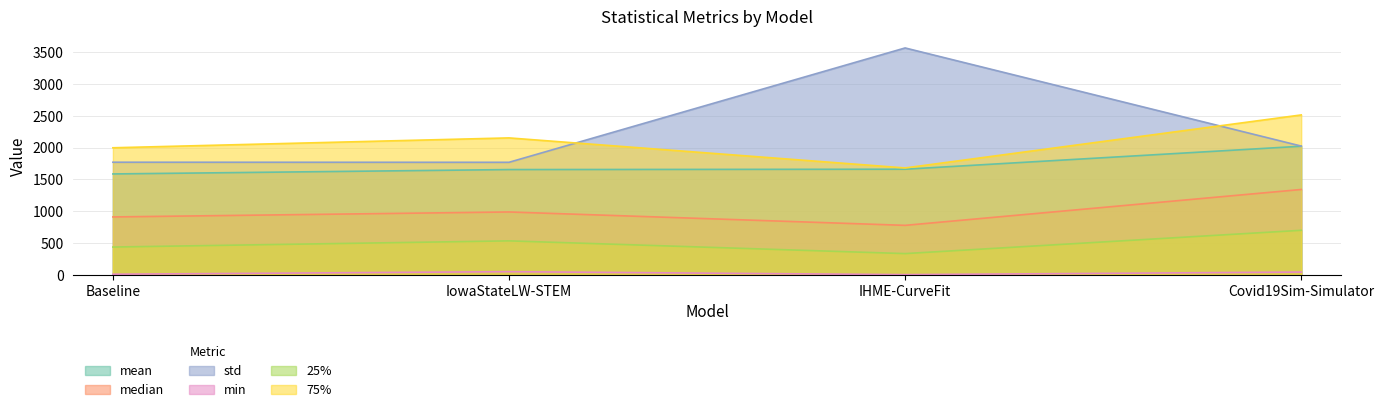

In std, how many points are lower than both neighbors (excluding endpoints)?

1